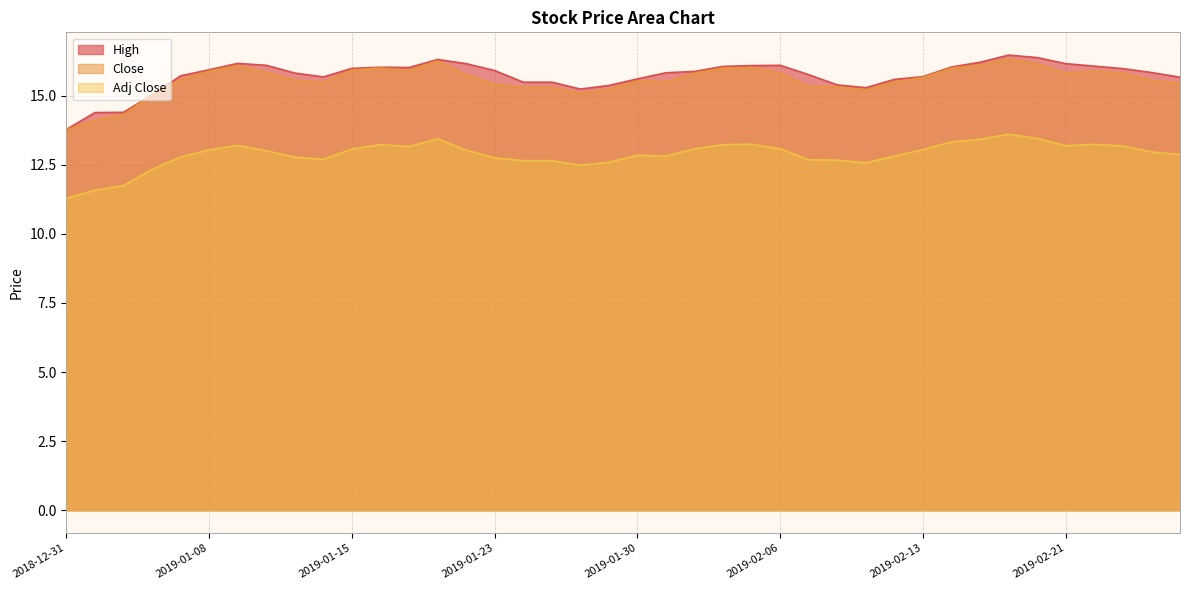

What is the spread (max minus min) of values at 2019-02-20?

2.9